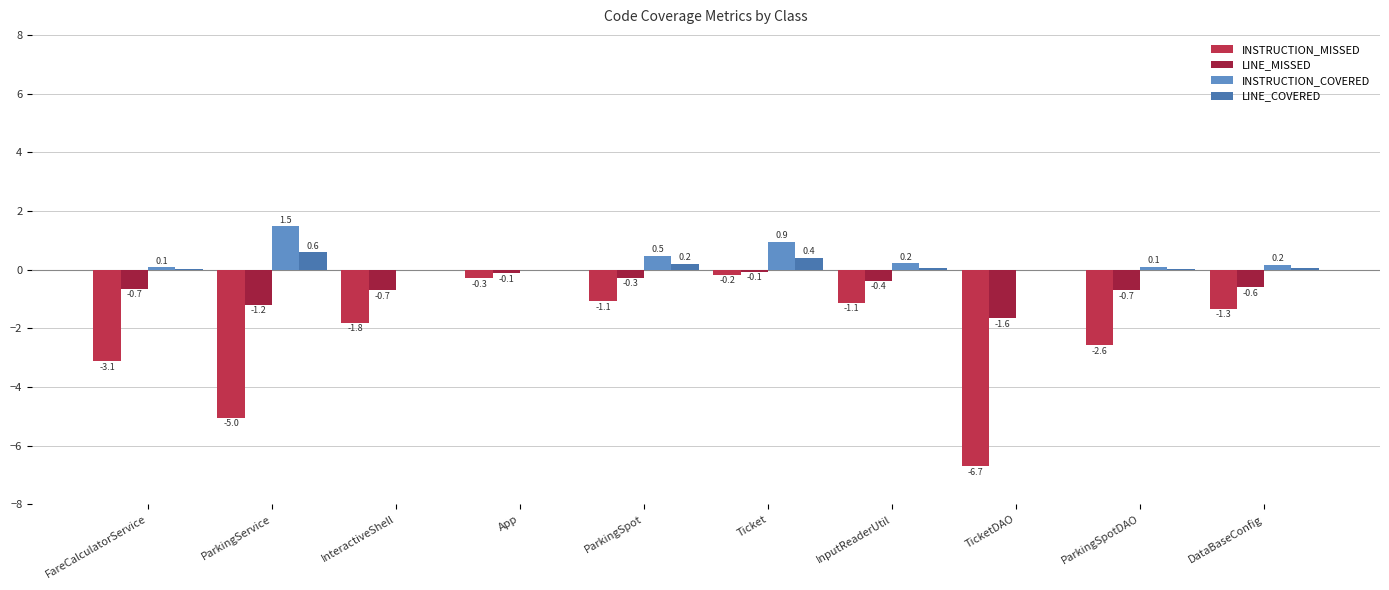

How many categories are shown in the chart?

10